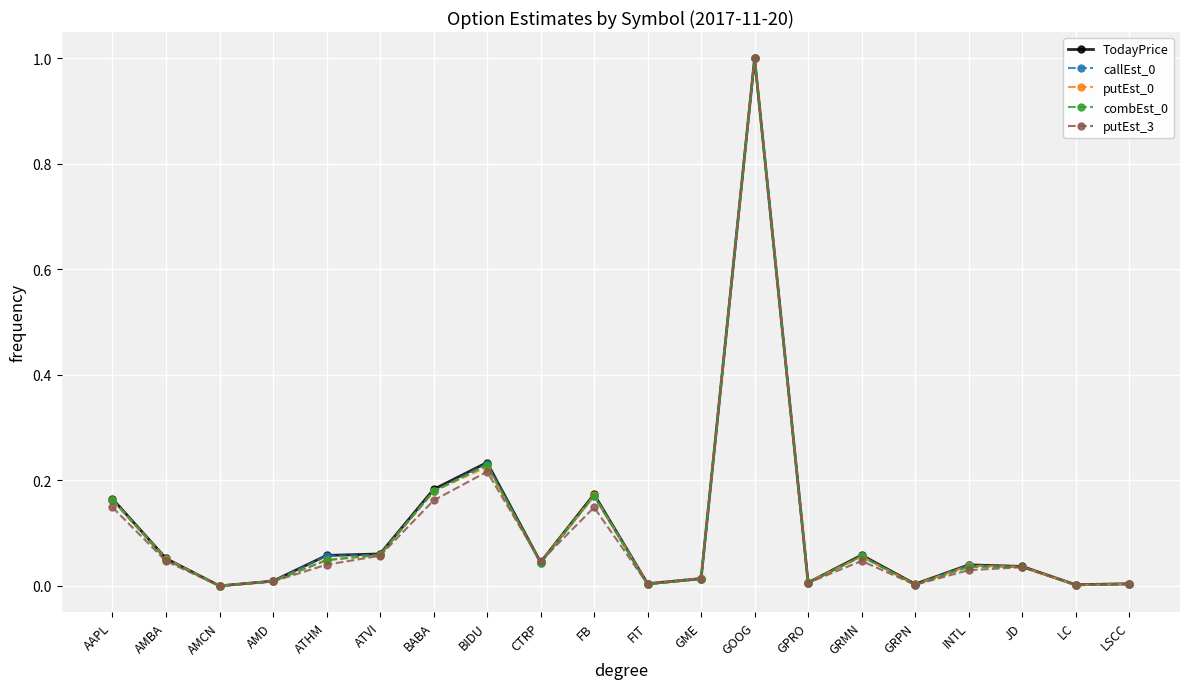

The combEst_0 series shows 0.0 at LC. True or false?

True